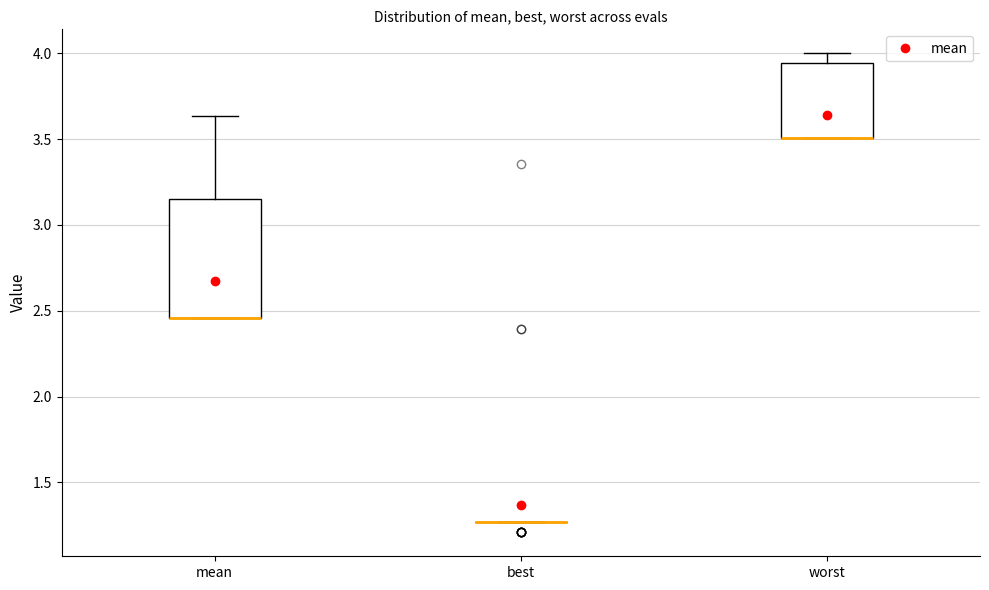

Which box is the tallest, from its lower edge to its upper edge?

mean